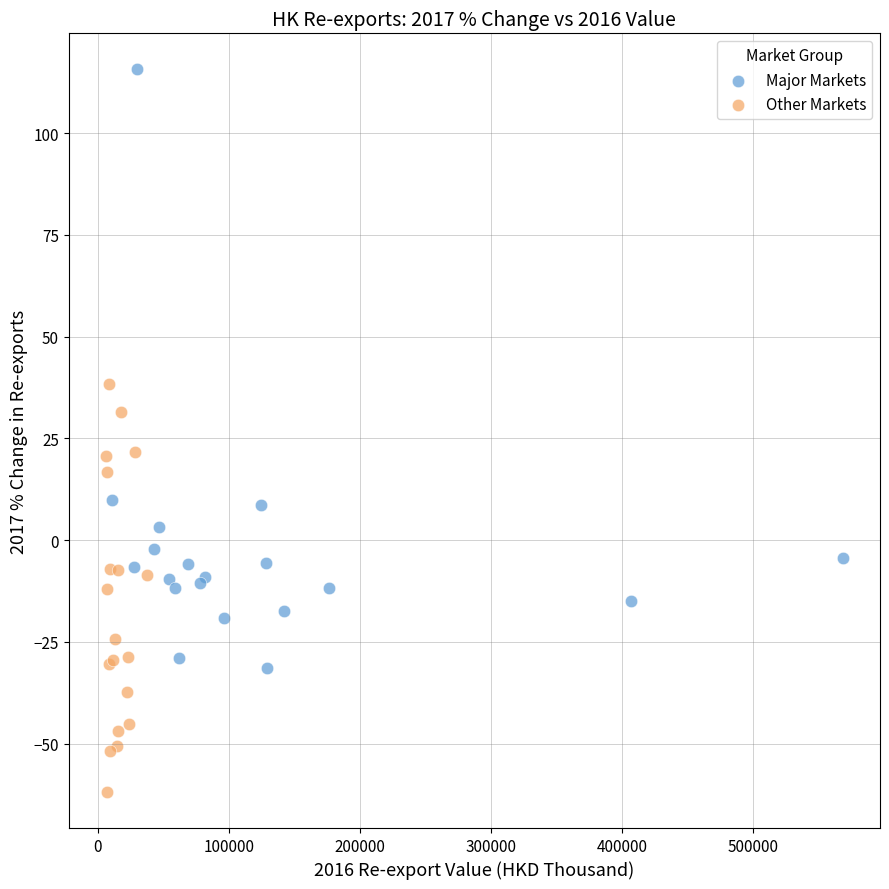

Which series contains the lowest Y value?

Other Markets